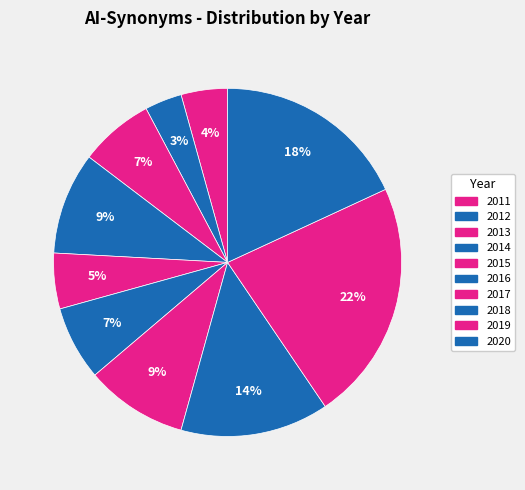

Count the number of slices in the pie.

10